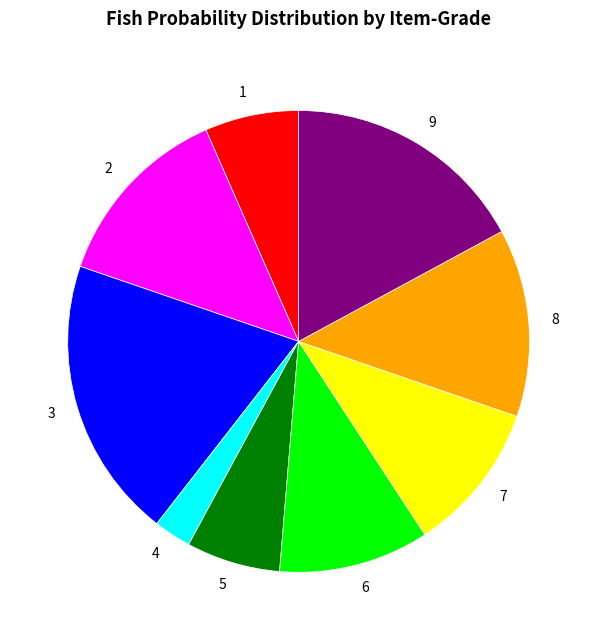

Is the sum of 6 and 1 greater than half?

No